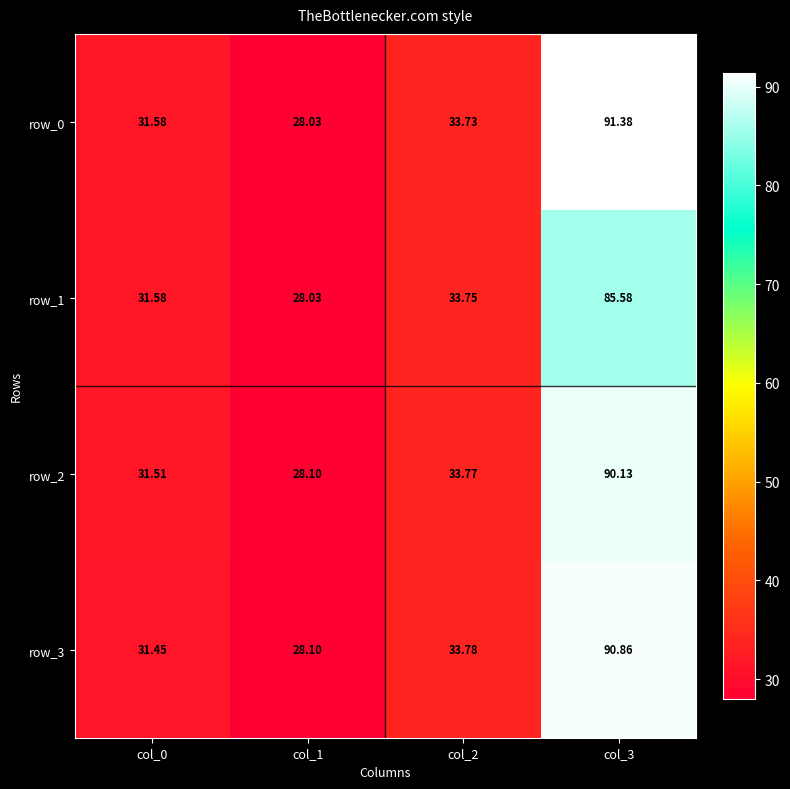

Is the value of row_1 at col_0 greater than the value of row_2 at col_0?

Yes